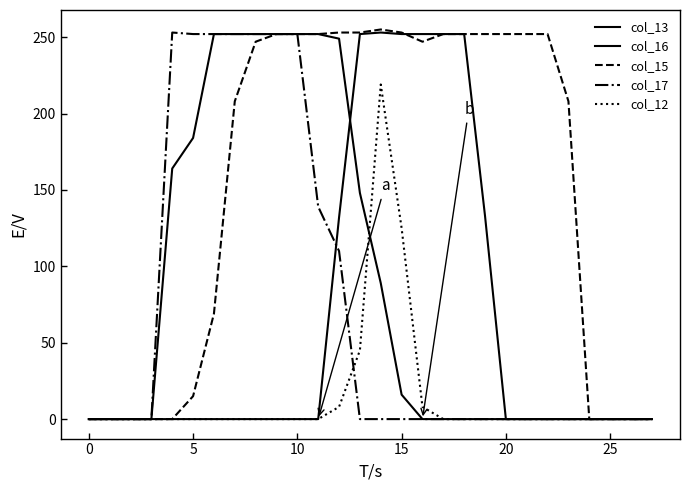

How many lines are shown in the chart?

5